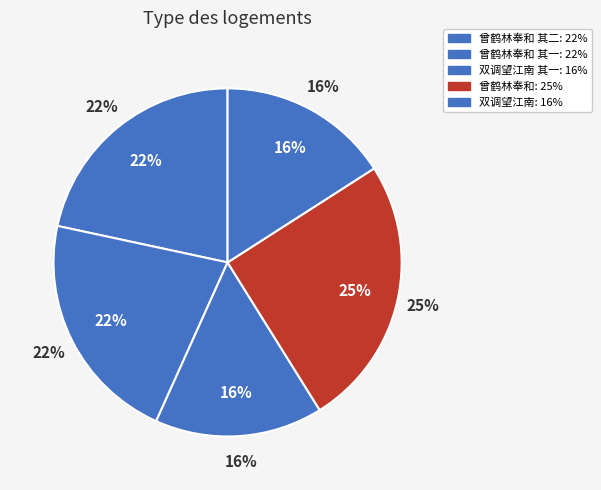

Combined, do 曾鹤林以春晴诗投寄奉和 and 曾鹤林以春晴诗投寄奉和 其一 account for over 50%?

No